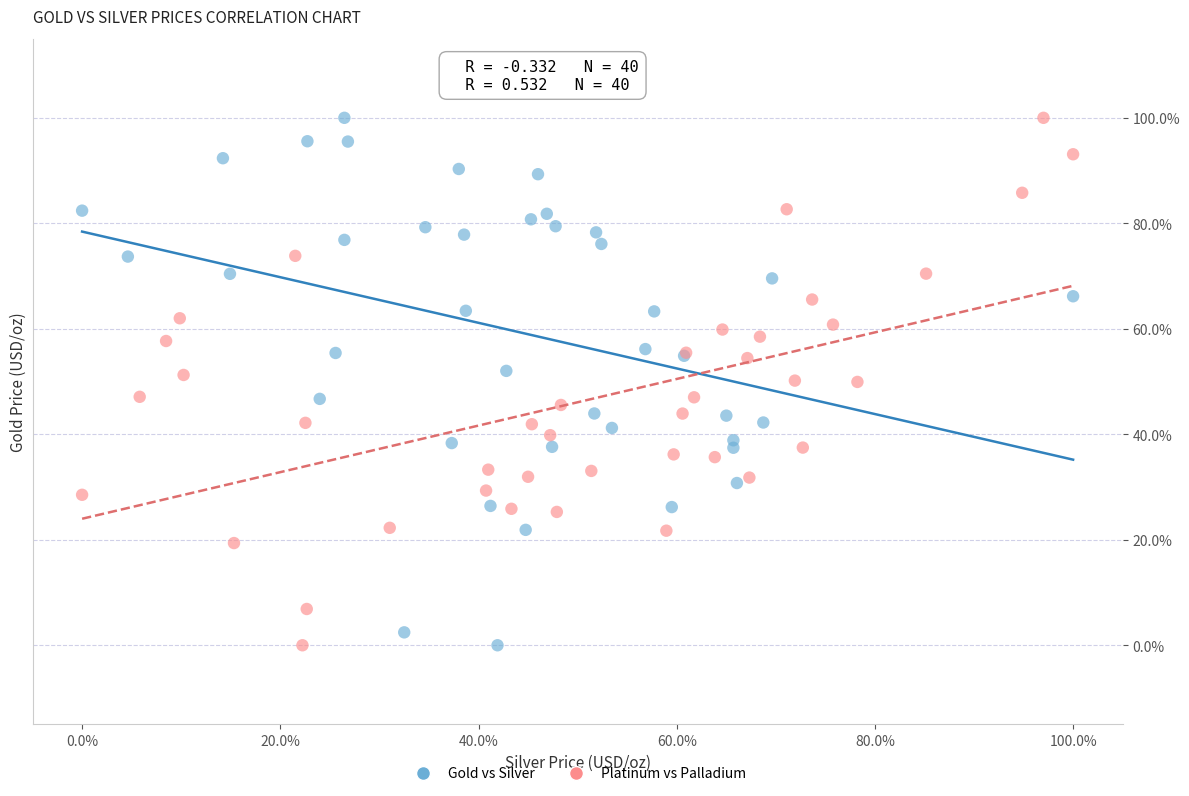

What are all the series names shown in the legend?

Gold vs Silver, Platinum vs Palladium